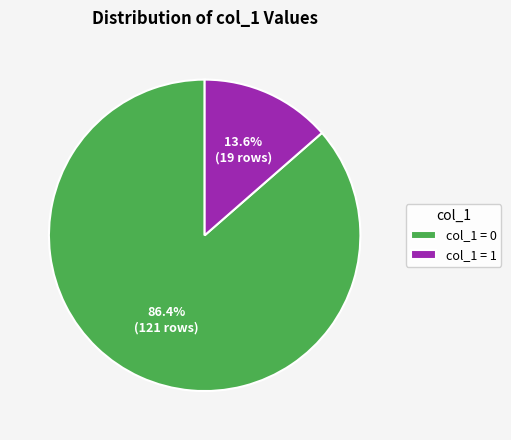

How many segments does this pie chart have?

2